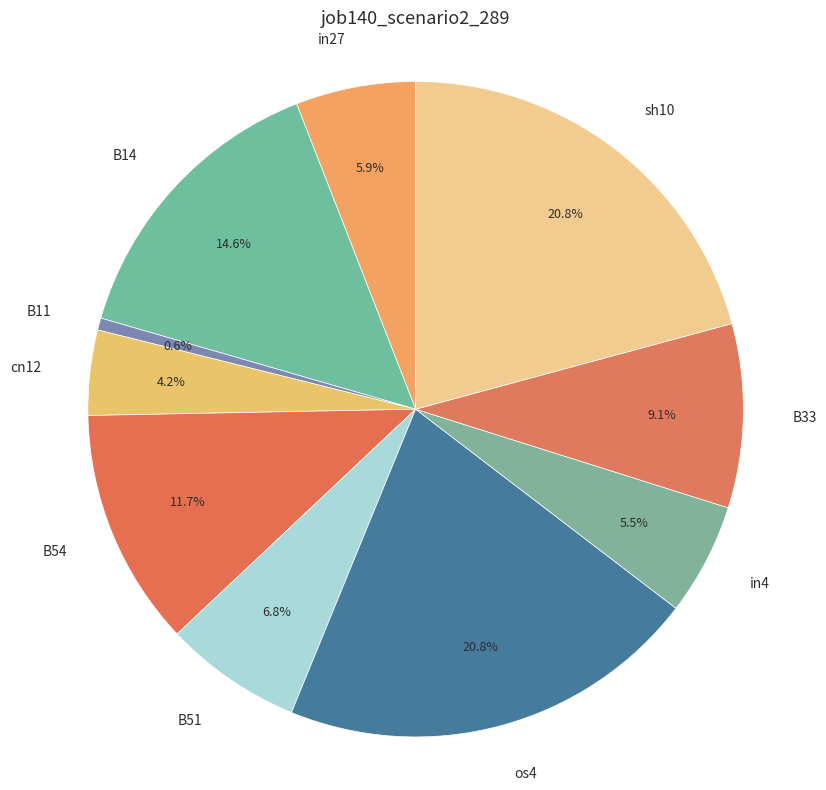

True or false: B54 accounts for 1% of the total.

False